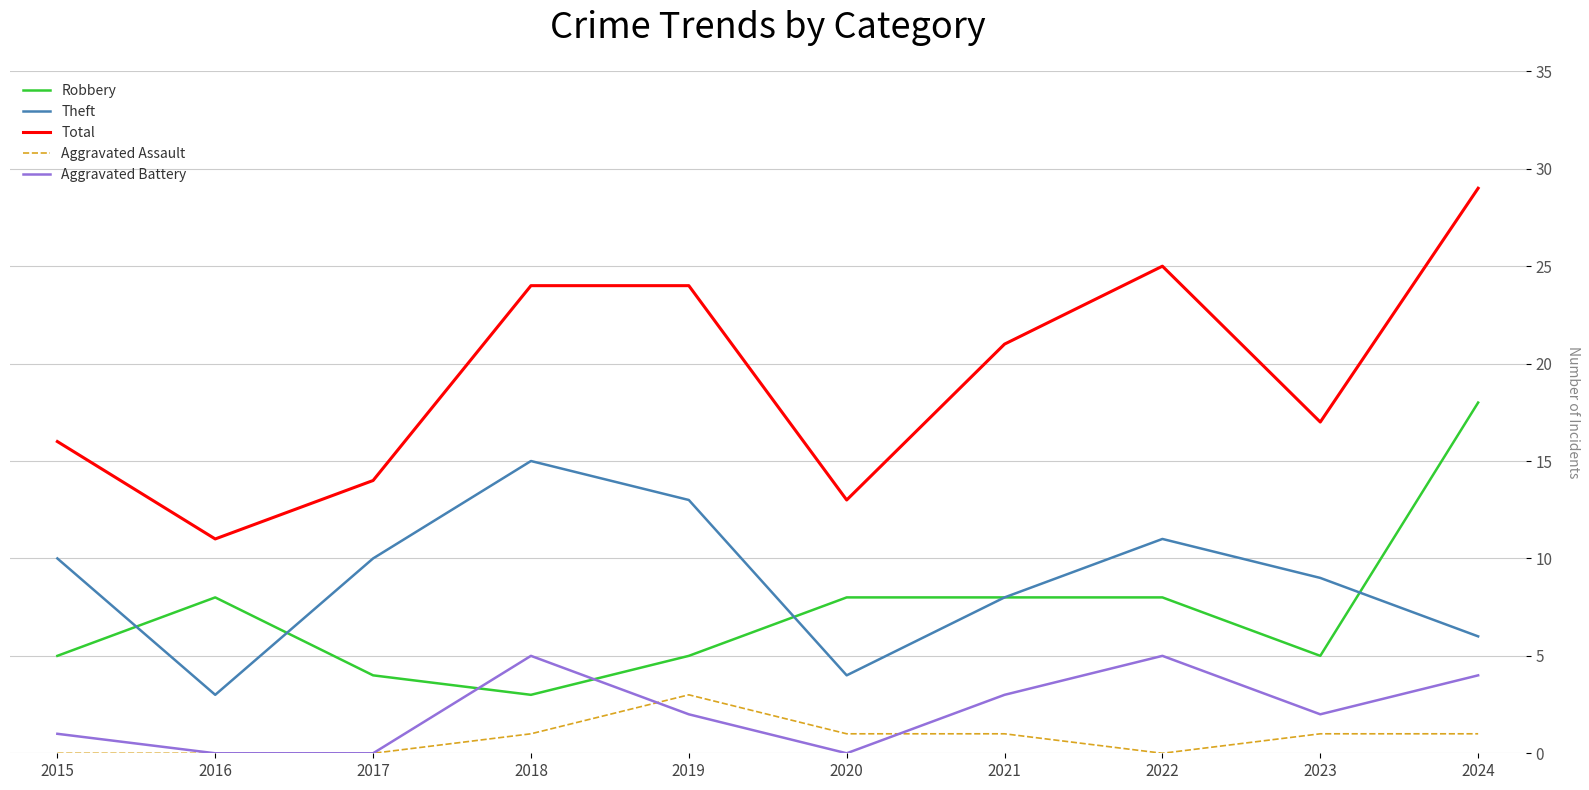

Is it true that Theft equals 5 at 2021?

False